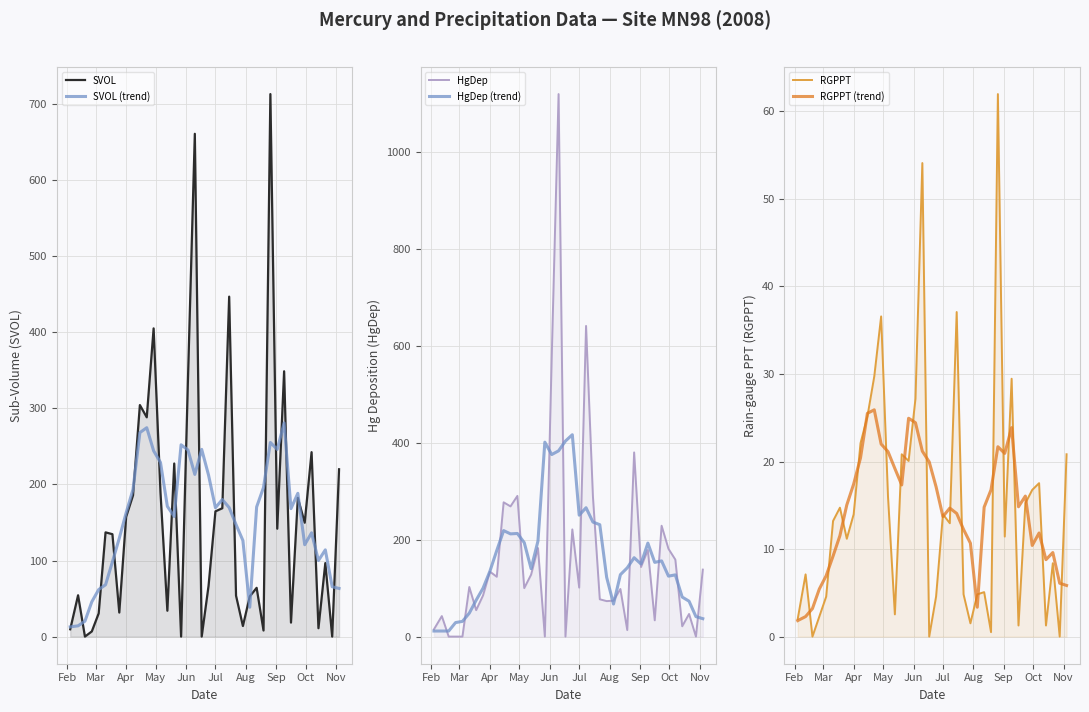

True or false: RGPPT (trend) and HgDep (trend) cross at least once.

False